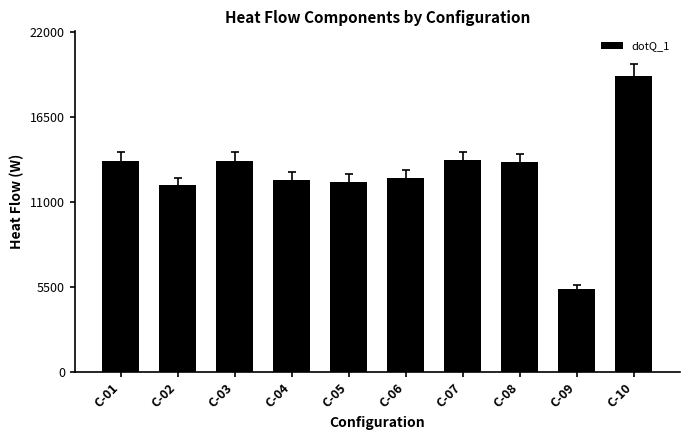

The chart shows a value of 3372.6 at C-02. True or false?

False